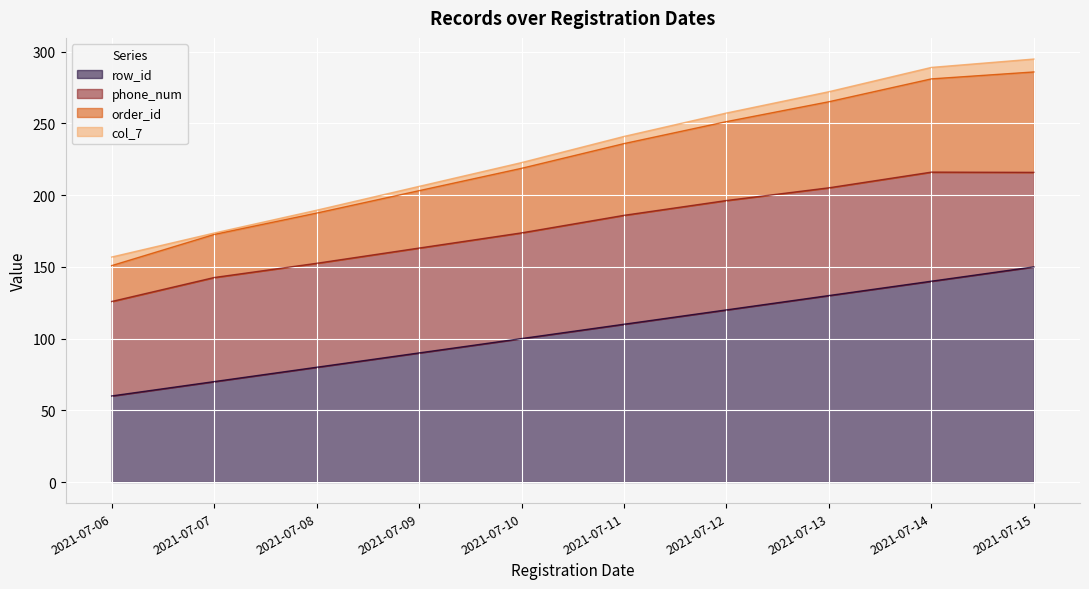

True or false: order_id has more than 1 points higher than both neighbors.

False